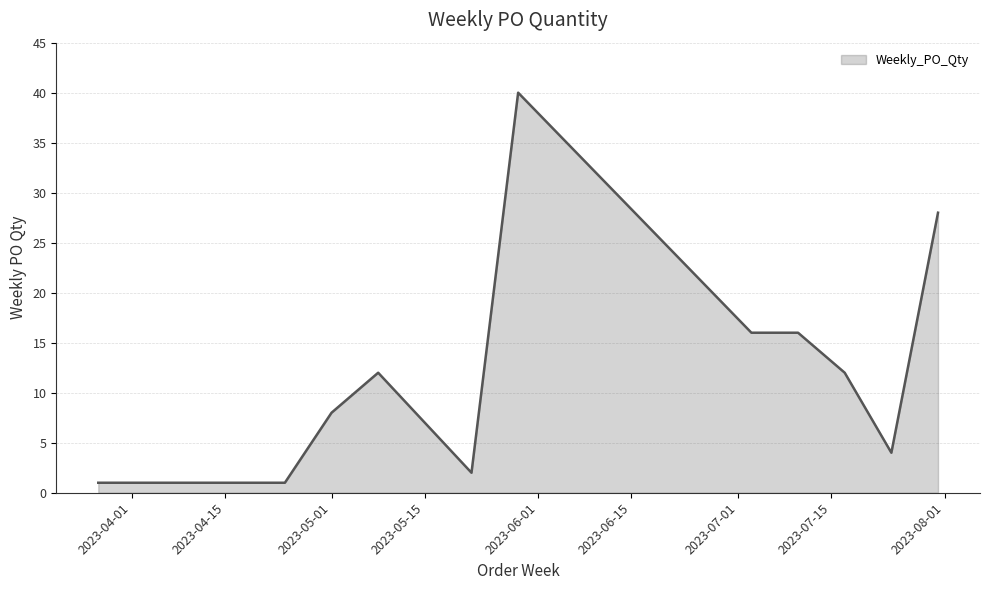

What is the maximum value shown in the chart?

40